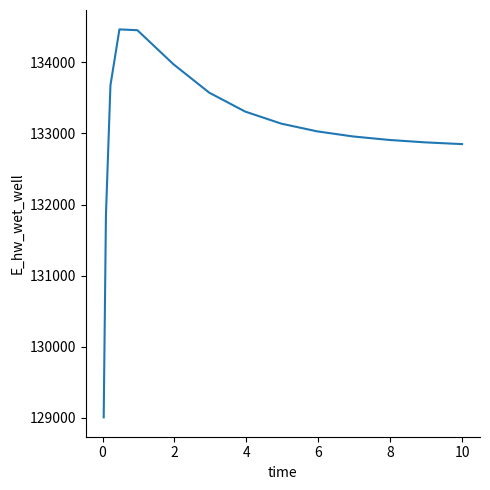

What is the minimum value shown in the chart?

129008.6